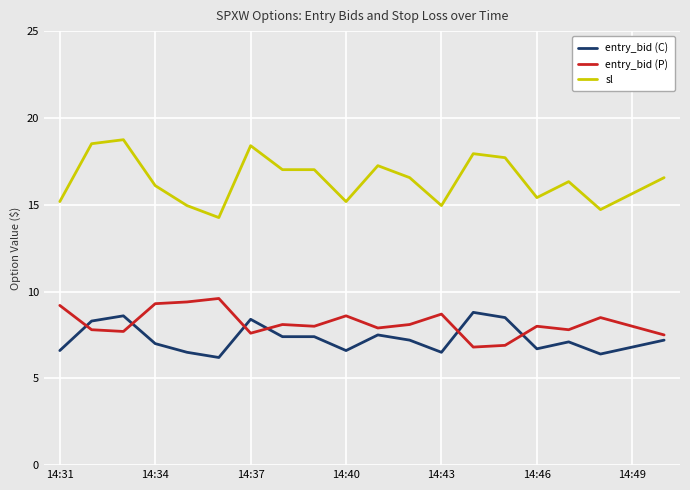

Which series has the largest range (max minus min)?

sl